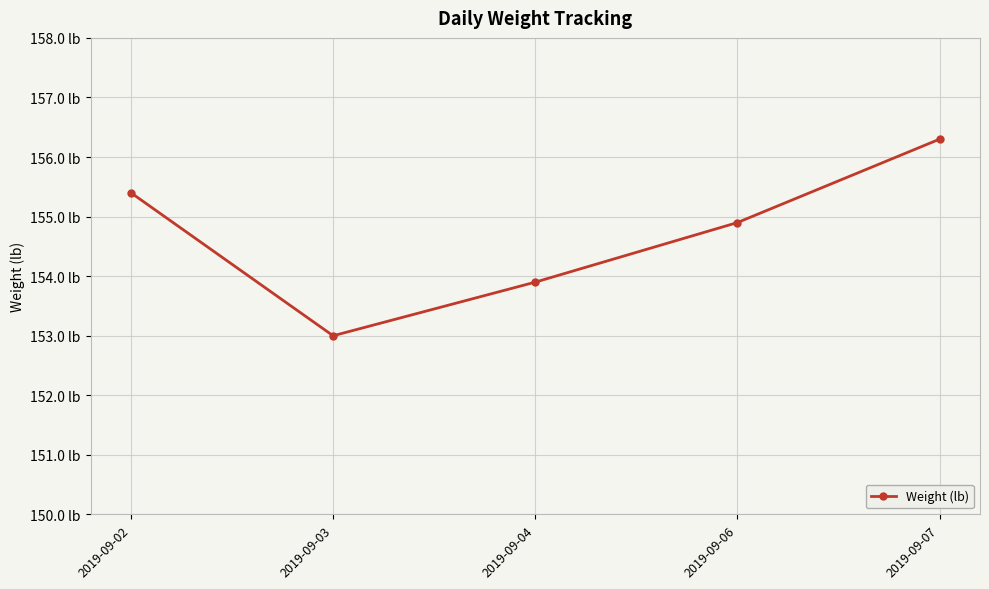

The value at 2019-09-07 is 156.3. True or false?

True